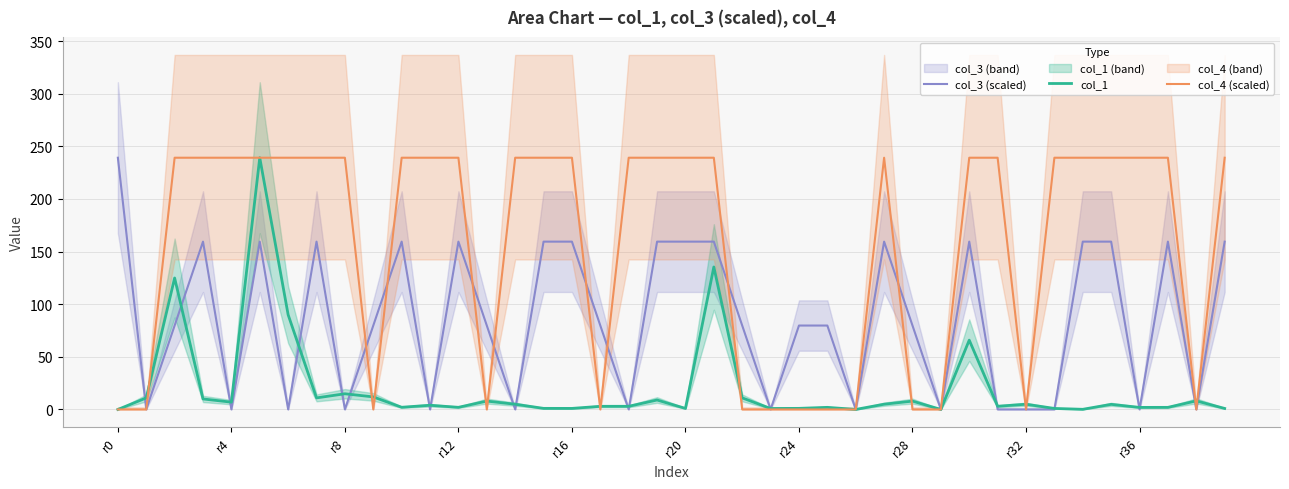

At which label does col_3 (scaled) reach its peak?

r0